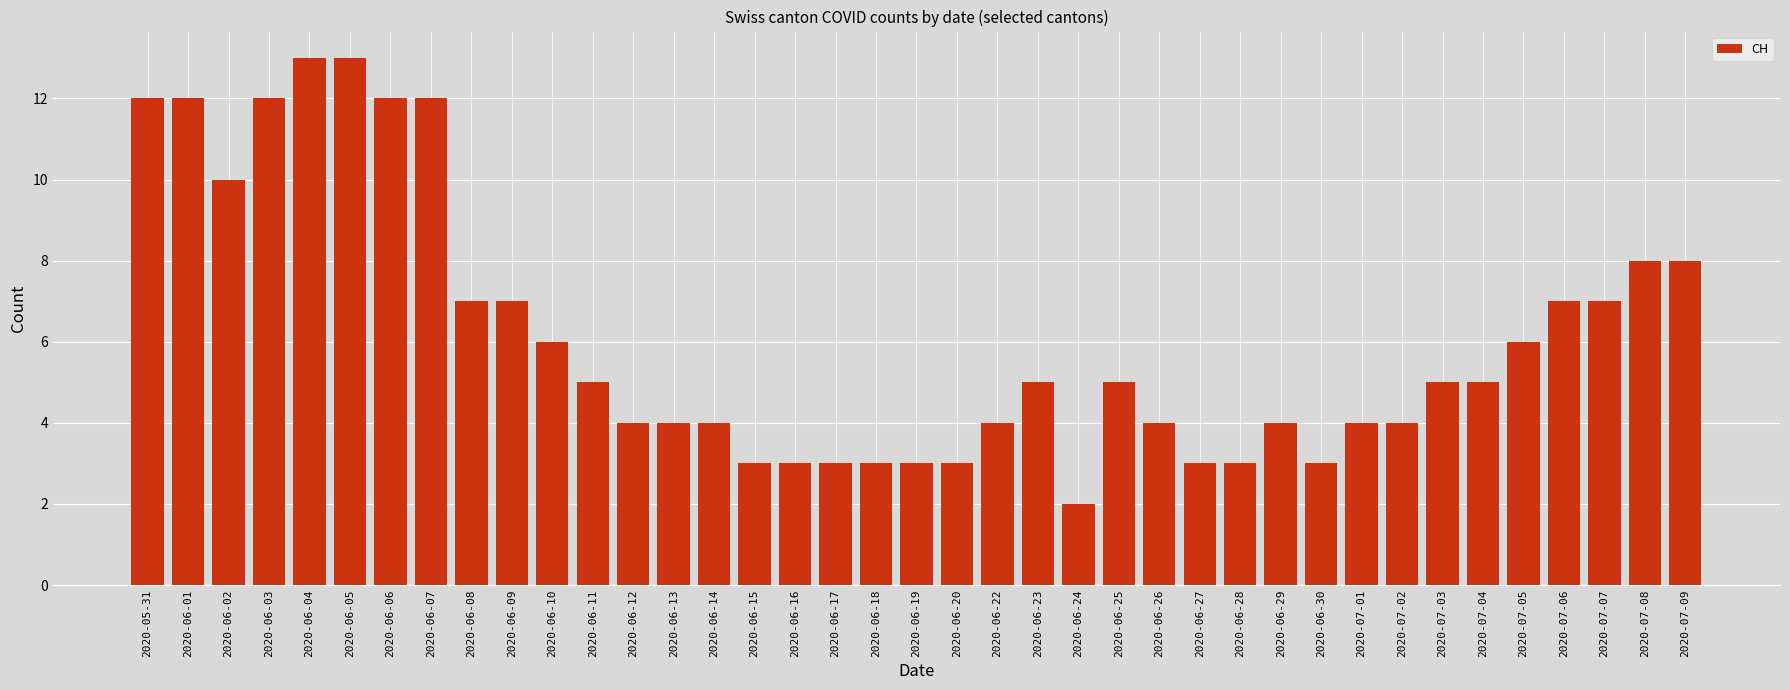

What is the label of the 3rd bar from the left?

2020-06-02